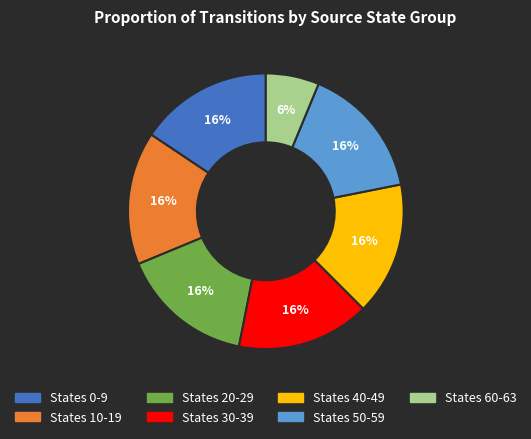

To the nearest percent, what is the average slice percentage?

14%